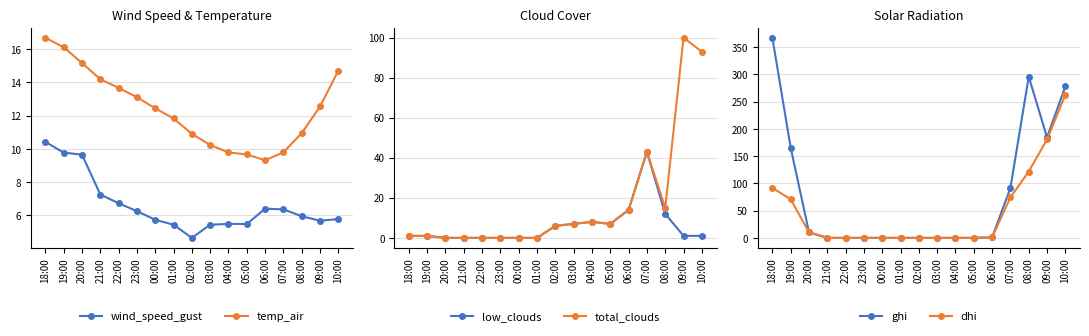

Reading left to right, extract all data points from this chart.

wind_speed_gust: 18:00=10.4	19:00=9.8	20:00=9.7	21:00=7.3	22:00=6.7	23:00=6.3	00:00=5.7	01:00=5.4	02:00=4.7	03:00=5.4	04:00=5.5	05:00=5.5	06:00=6.4	07:00=6.4	08:00=6.0	09:00=5.7	10:00=5.8
temp_air: 18:00=16.7	19:00=16.1	20:00=15.2	21:00=14.2	22:00=13.7	23:00=13.1	00:00=12.4	01:00=11.8	02:00=10.9	03:00=10.2	04:00=9.8	05:00=9.7	06:00=9.3	07:00=9.8	08:00=11.0	09:00=12.6	10:00=14.7
low_clouds: 18:00=1.0	19:00=1.0	20:00=0.0	21:00=0.0	22:00=0.0	23:00=0.0	00:00=0.0	01:00=0.0	02:00=6.0	03:00=7.0	04:00=8.0	05:00=7.0	06:00=14.0	07:00=43.0	08:00=12.0	09:00=1.0	10:00=1.0
total_clouds: 18:00=1.0	19:00=1.0	20:00=0.0	21:00=0.0	22:00=0.0	23:00=0.0	00:00=0.0	01:00=0.0	02:00=6.0	03:00=7.0	04:00=8.0	05:00=7.0	06:00=14.0	07:00=43.0	08:00=15.0	09:00=100.0	10:00=93.0
ghi: 18:00=367.5	19:00=165.6	20:00=10.3	21:00=0.0	22:00=0.0	23:00=0.0	00:00=0.0	01:00=0.0	02:00=0.0	03:00=0.0	04:00=0.0	05:00=0.0	06:00=1.0	07:00=91.6	08:00=296.0	09:00=184.5	10:00=278.0
dhi: 18:00=91.7	19:00=71.0	20:00=10.3	21:00=0.0	22:00=0.0	23:00=0.0	00:00=0.0	01:00=0.0	02:00=0.0	03:00=0.0	04:00=0.0	05:00=0.0	06:00=1.0	07:00=74.3	08:00=121.8	09:00=180.7	10:00=262.8